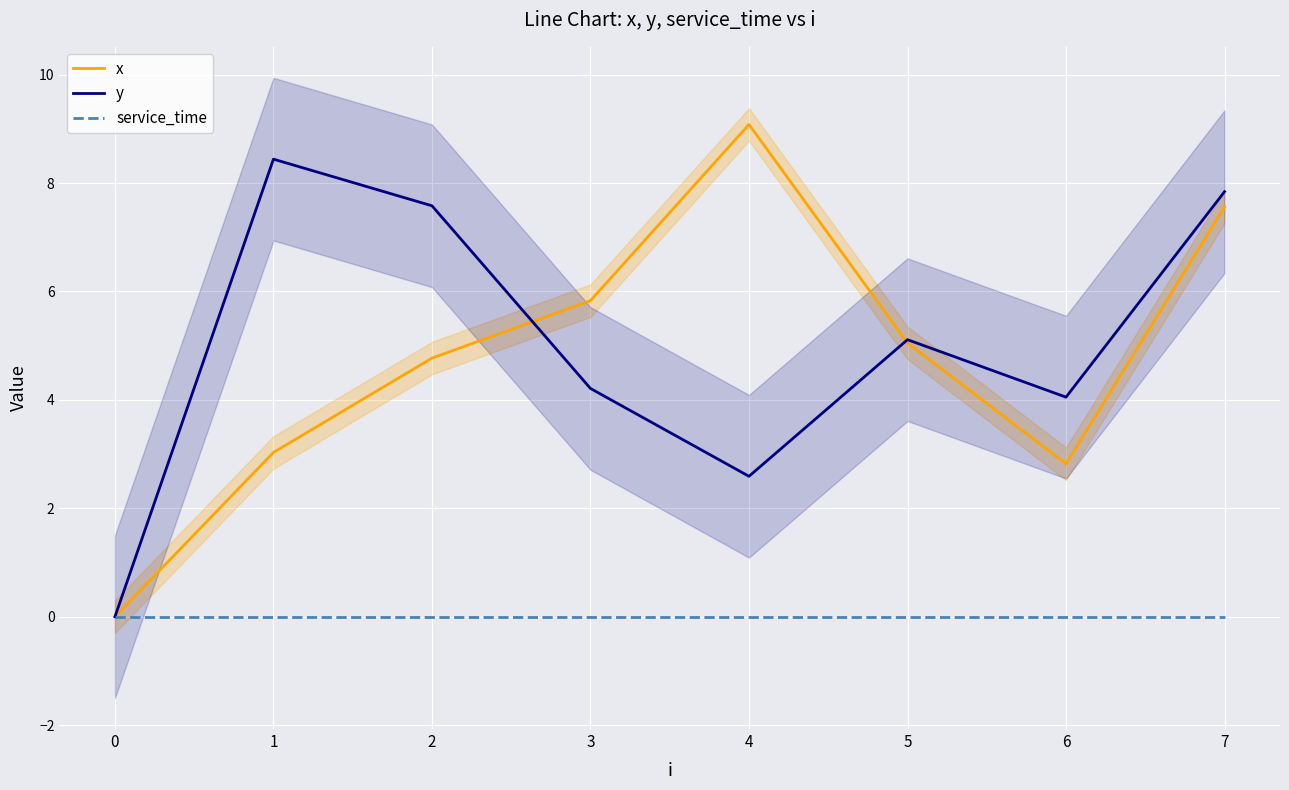

What is the sum of all x values?

38.1